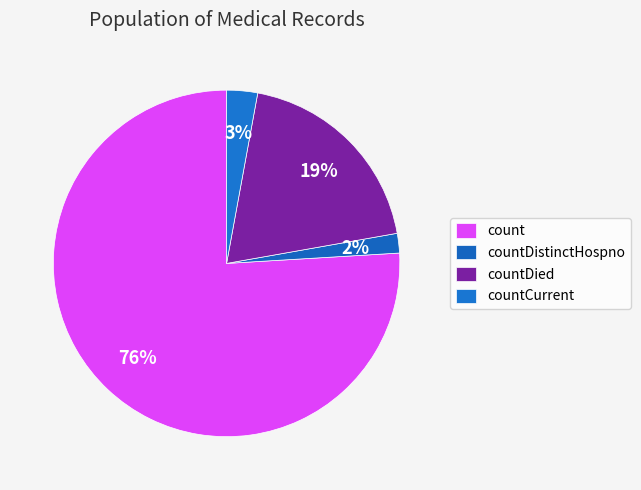

Count the number of slices in the pie.

4